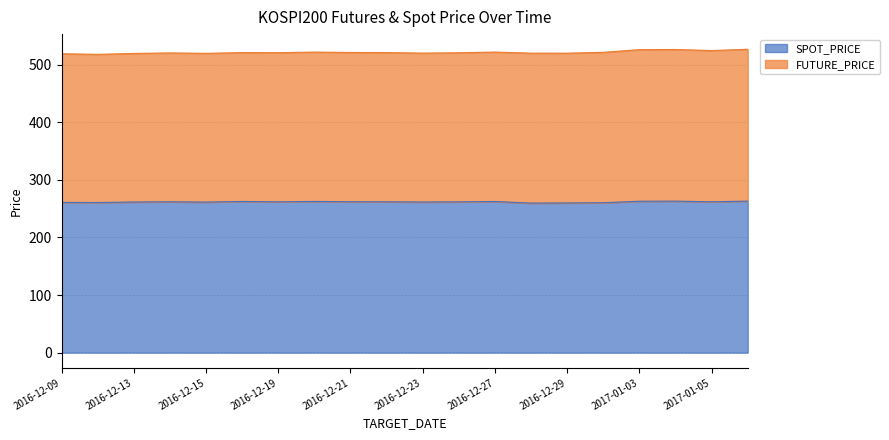

What is the label of the 15th point from the right?

2016-12-16